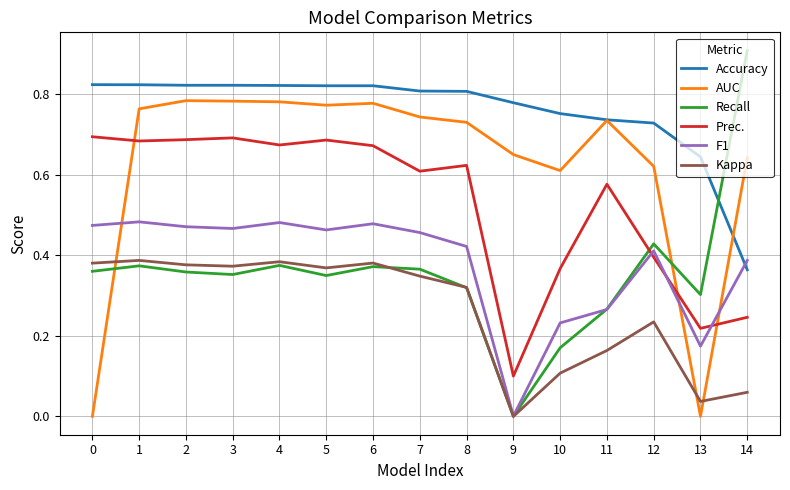

At which category does the chart reach its peak across all series?

14